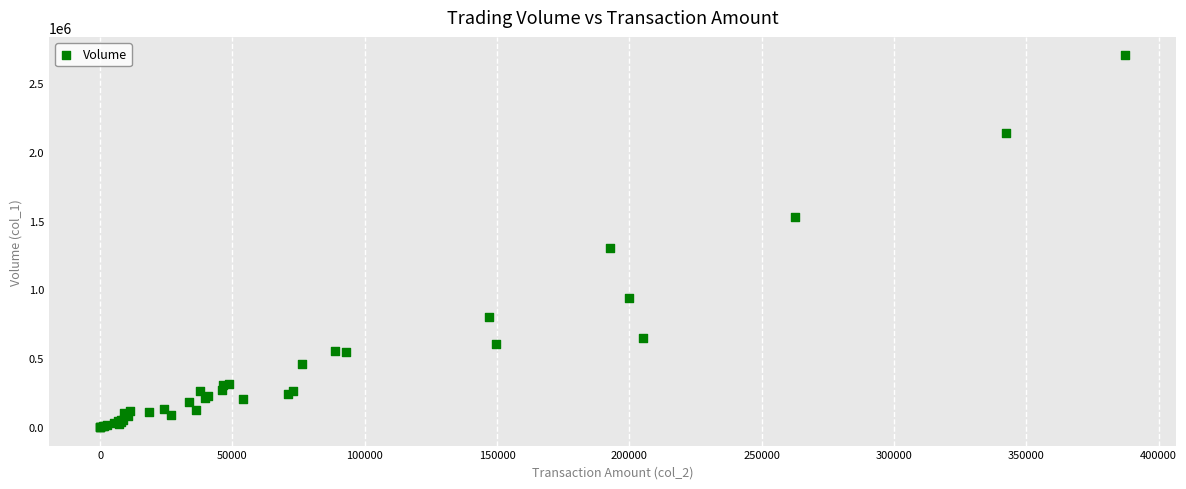

What Y value in the scatter plot is closest to 1350500?

1301000